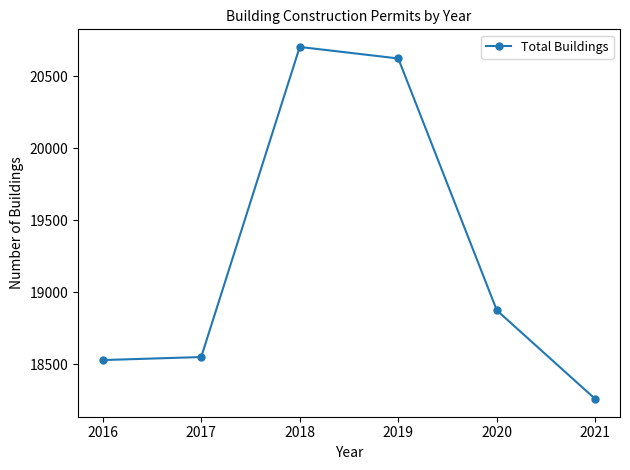

At which category does the data reach its first local peak?

2018